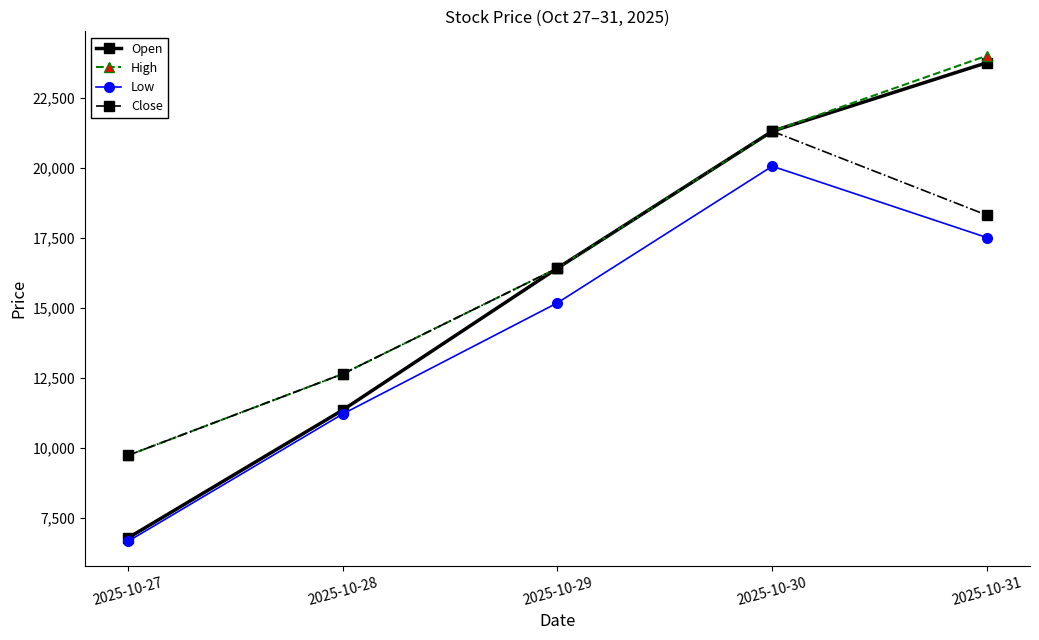

What is the greatest value displayed?

24000